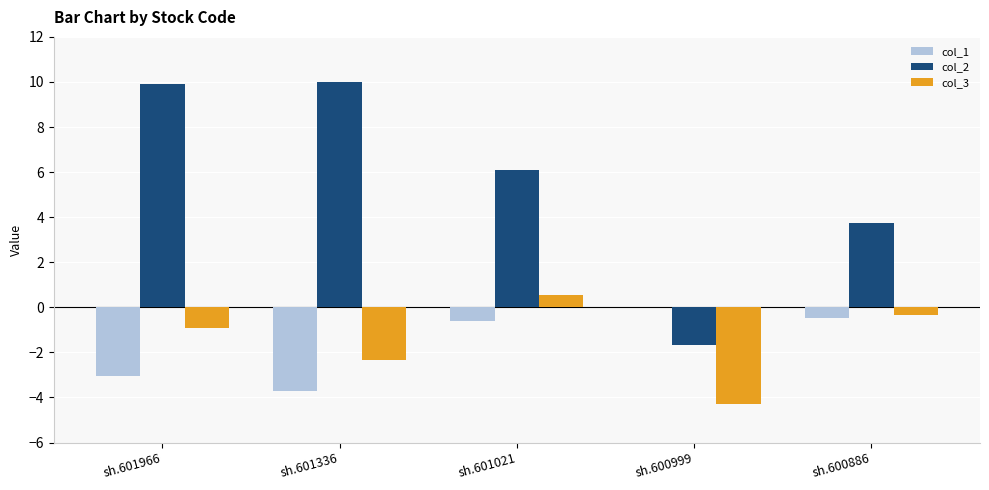

True or false: col_3 has a value of -4.1 at sh.601336.

False